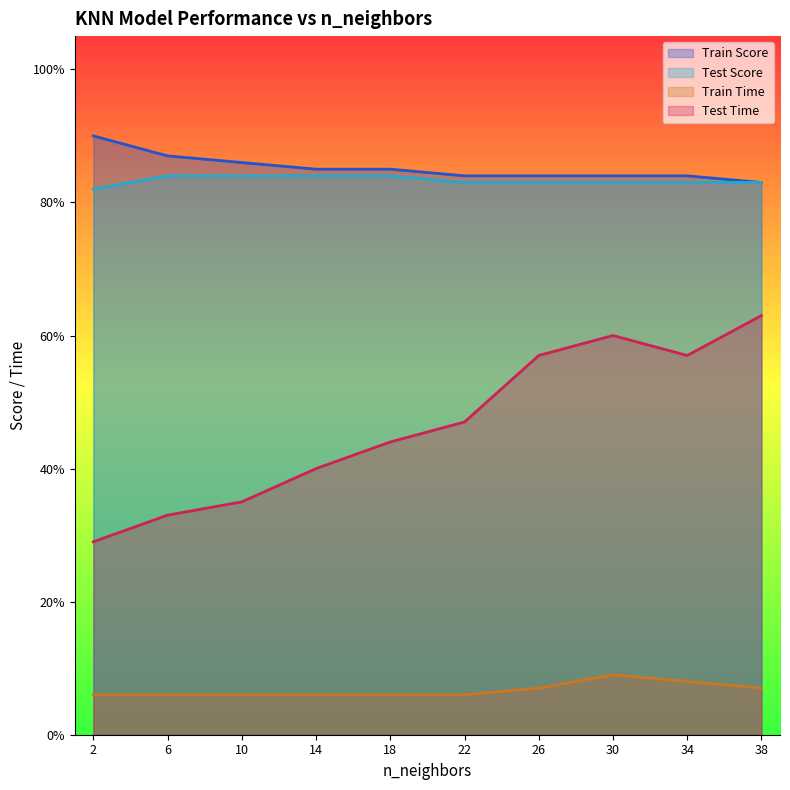

At how many categories does at least one series exceed 0?

10